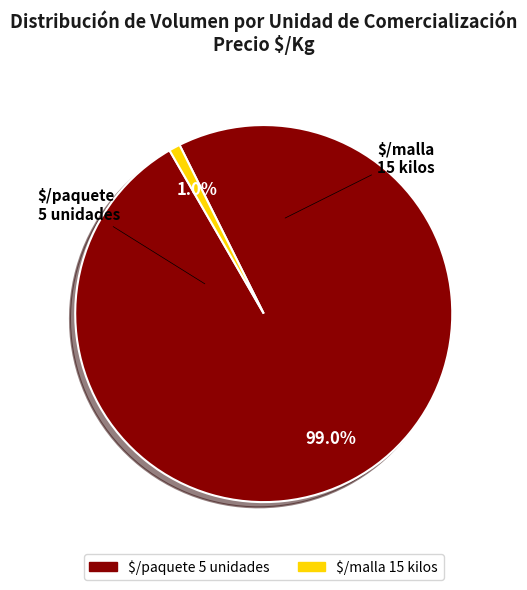

Does any single category account for the majority?

Yes